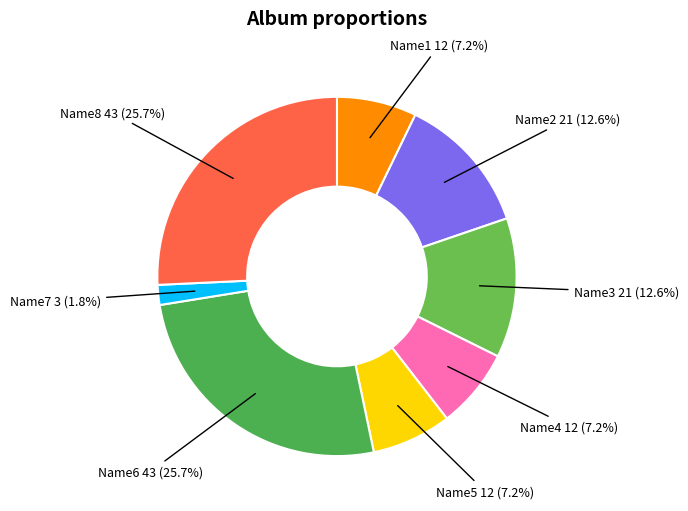

Is the sum of Name1 and Name4 greater than half?

No